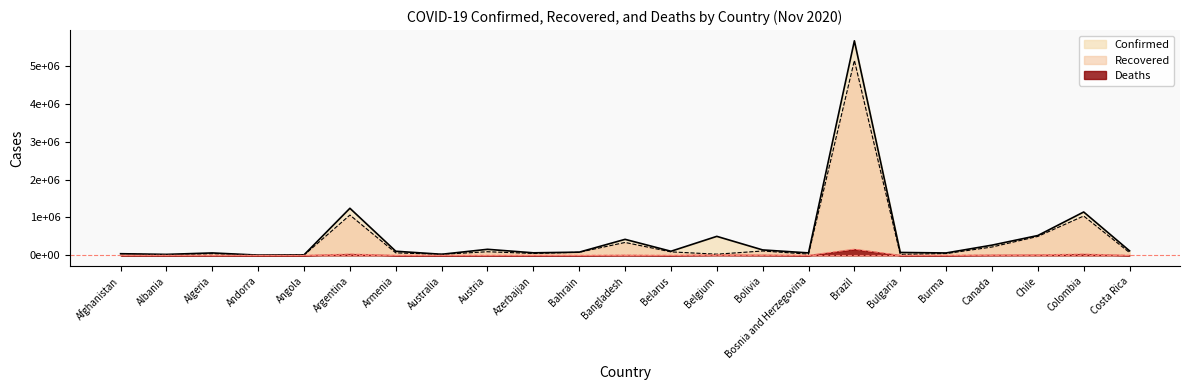

What is the difference between the second highest and minimum values in the Deaths series?

33485